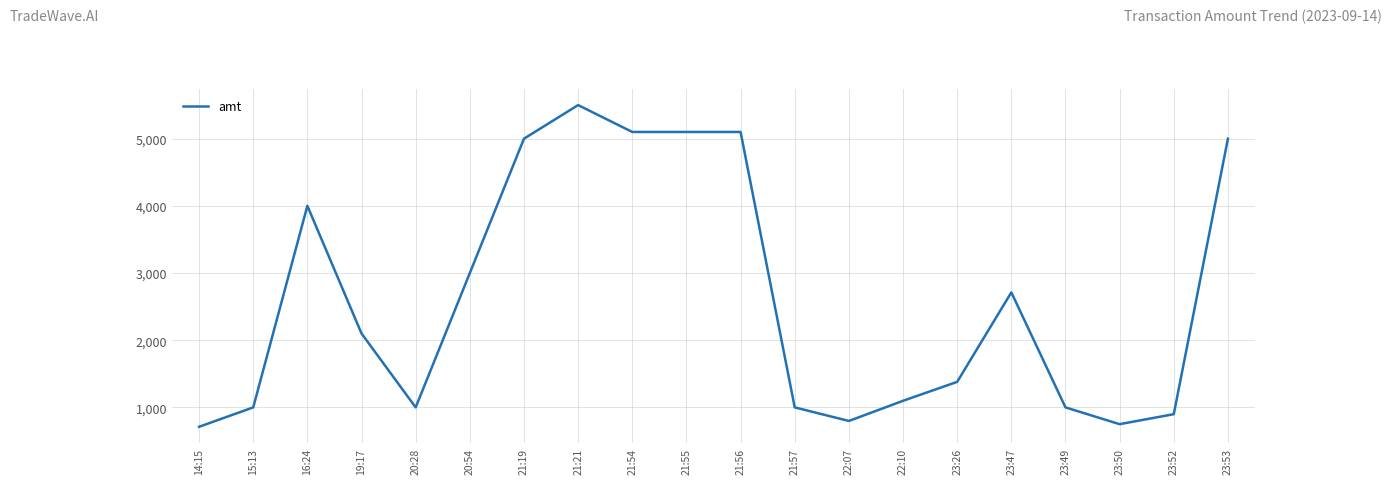

What value does the data have at 23:26, to the nearest 50?

1400